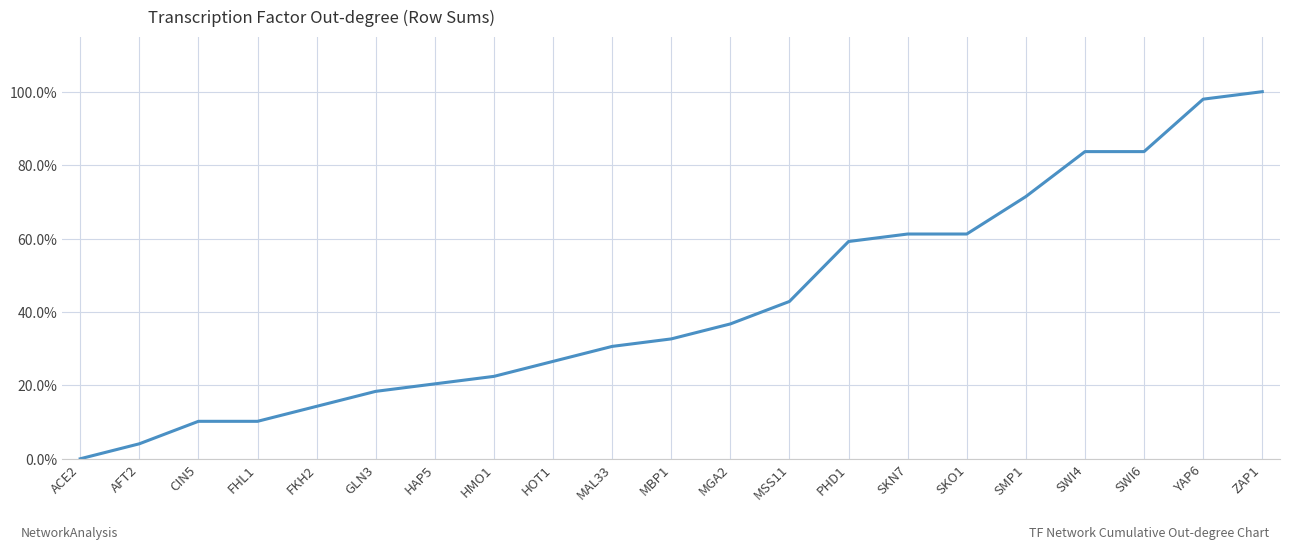

What is the change in value from GLN3 to MAL33?

+0.1